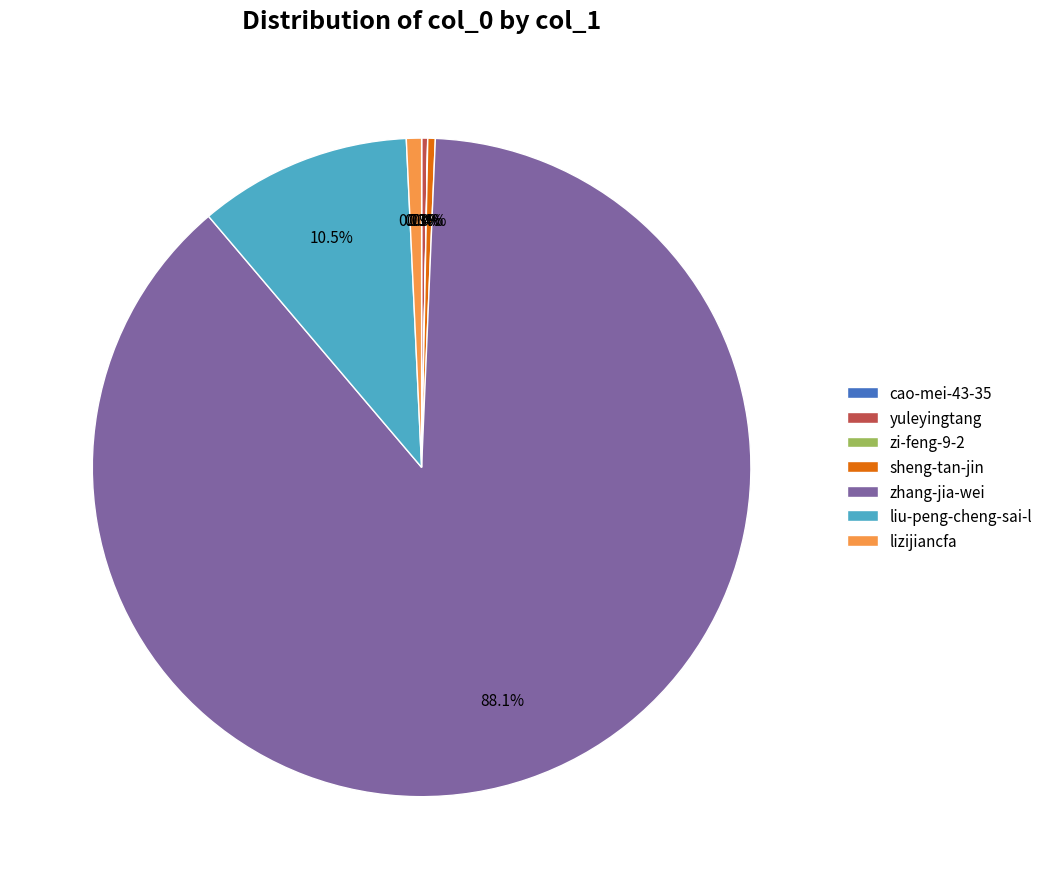

Which category has the biggest portion of the pie?

zhang-jia-wei